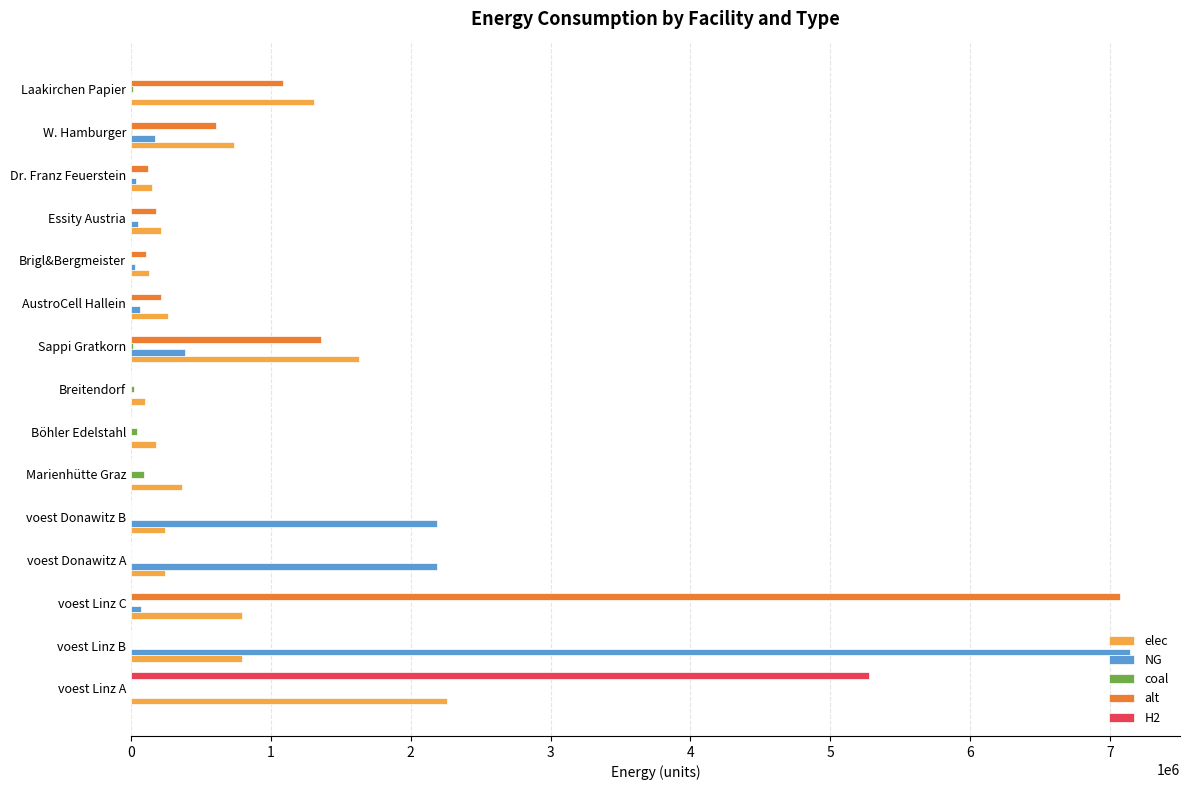

At which label is elec closest to 1179665?

Laakirchen Papier